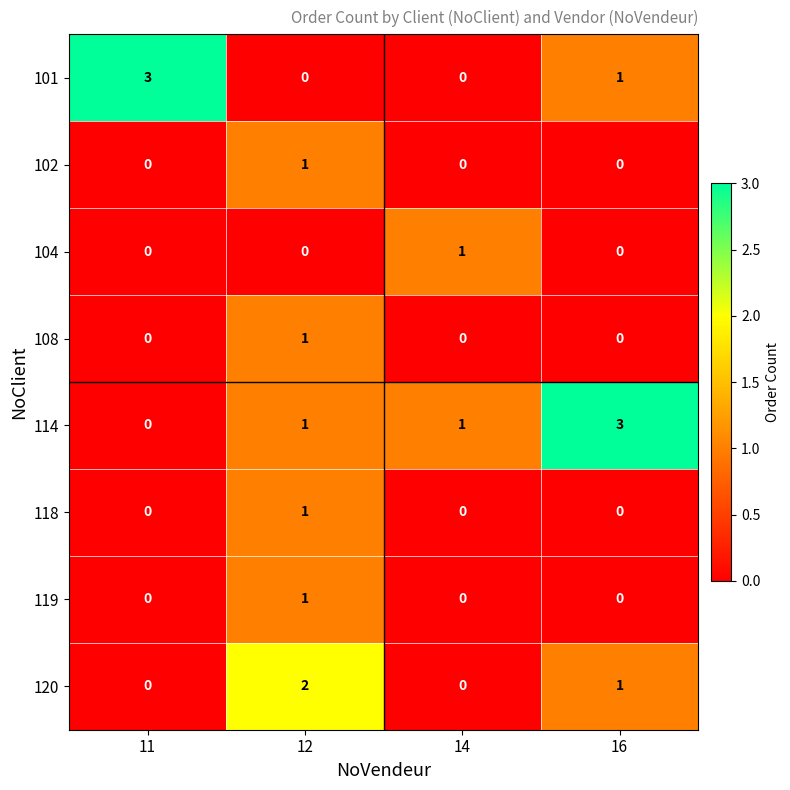

What is the difference between the highest and lowest values at 16?

3